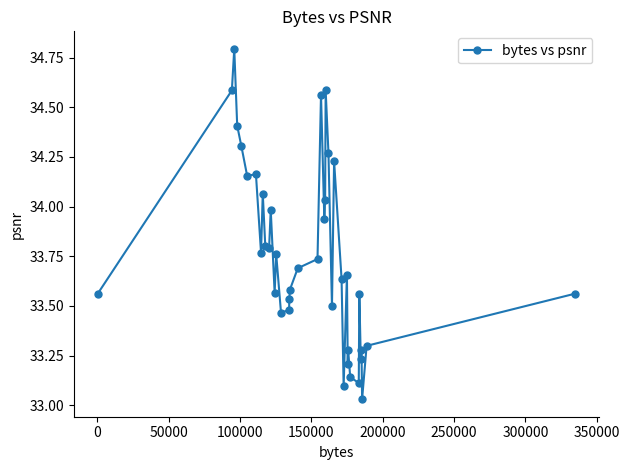

True or false: there are more than 2 points higher than both neighbors.

True